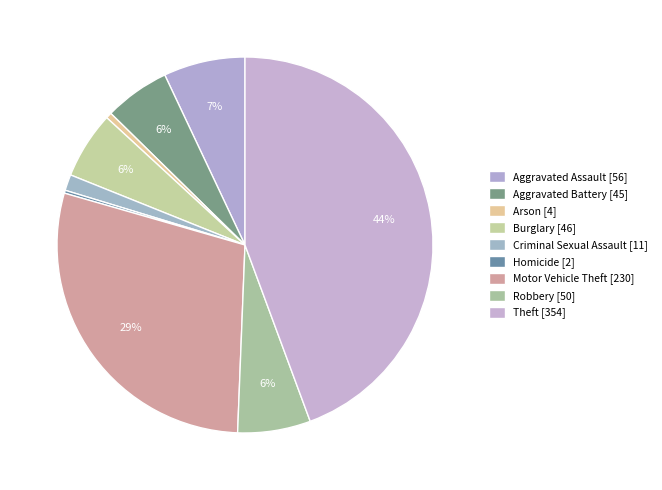

Is there any slice that represents more than half of the pie?

No